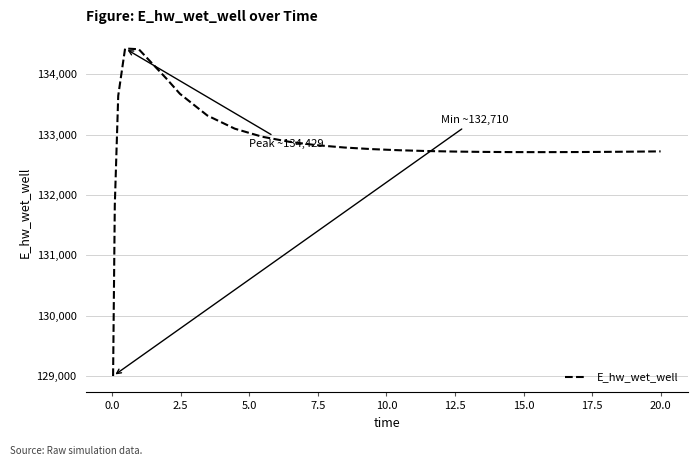

What is the smallest value displayed?

128996.2